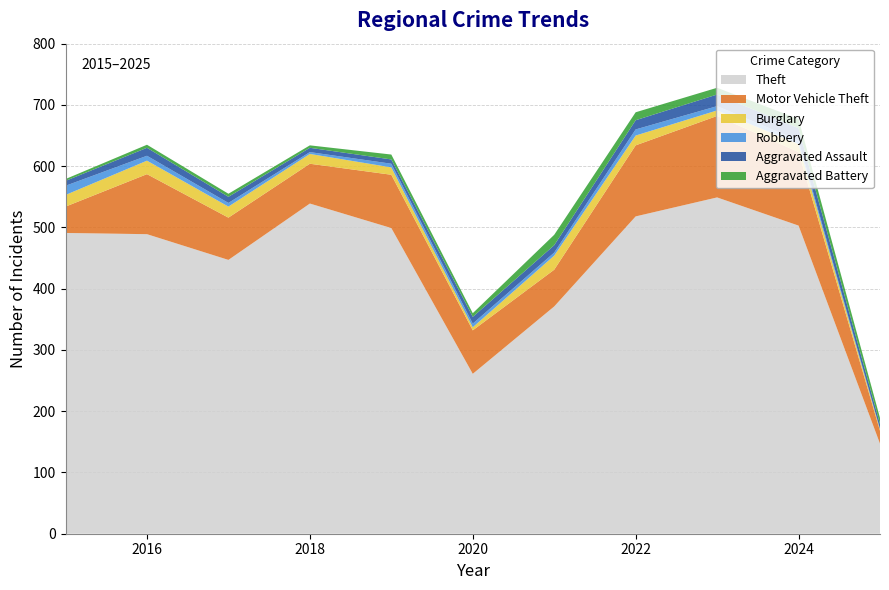

Which series has the largest total across all categories?

Theft